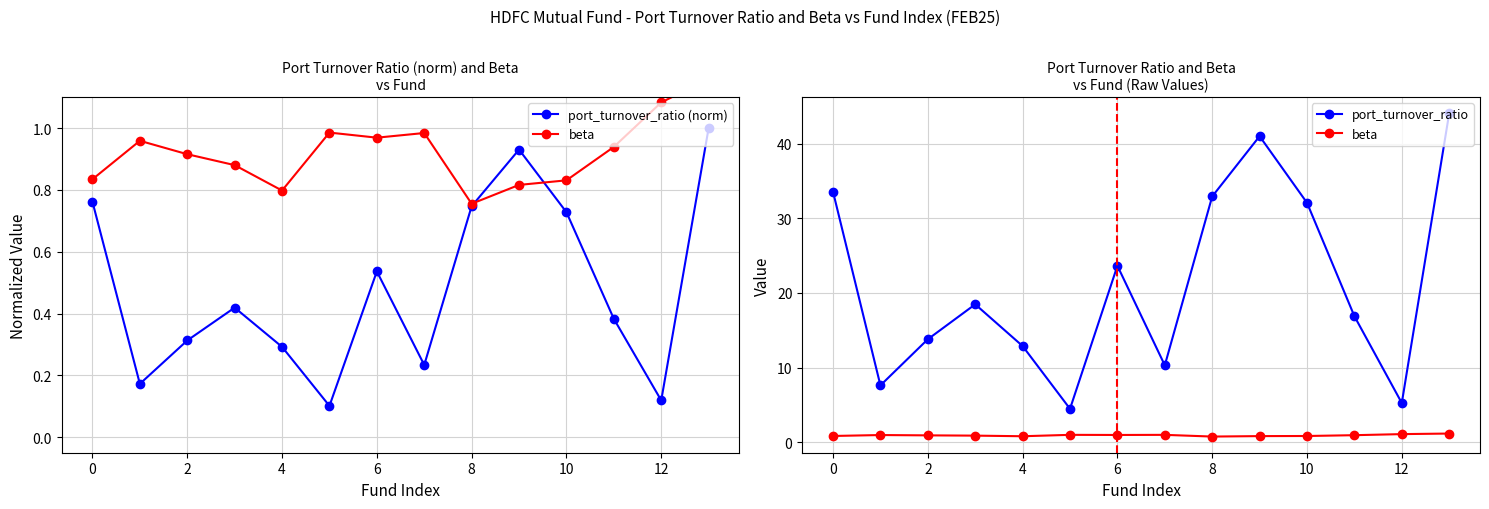

Is it true that port_turnover_ratio (norm) equals 0.1 at 4?

False